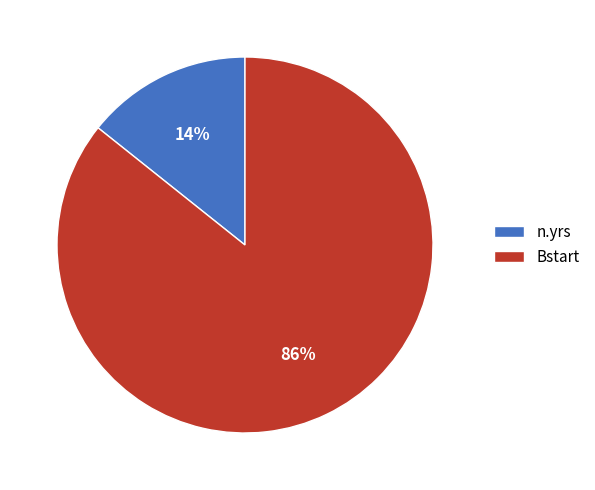

To the nearest percent, what percentage of the pie is Bstart?

86%